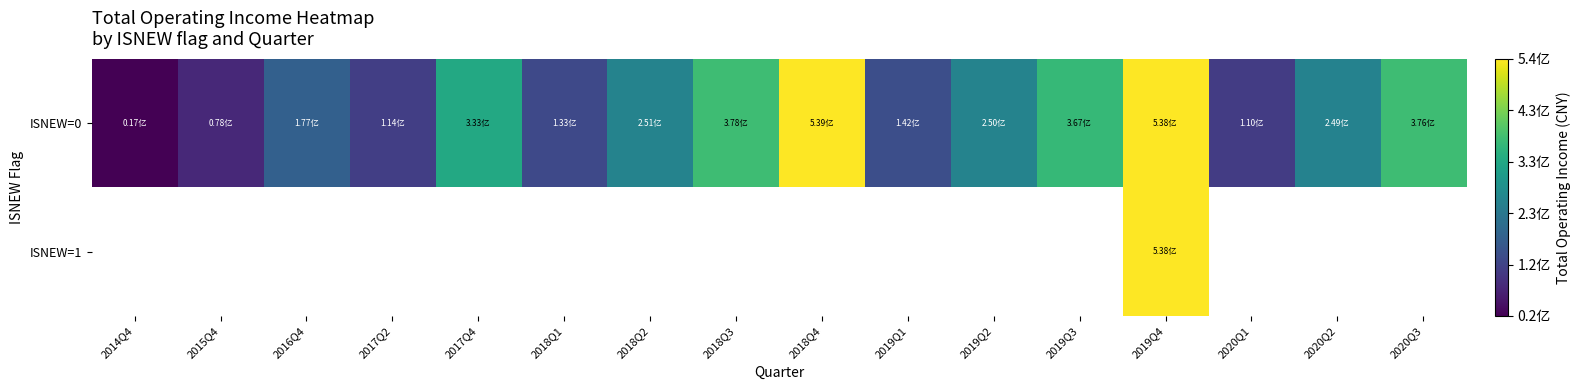

Which category has the highest value across all series?

2018Q4